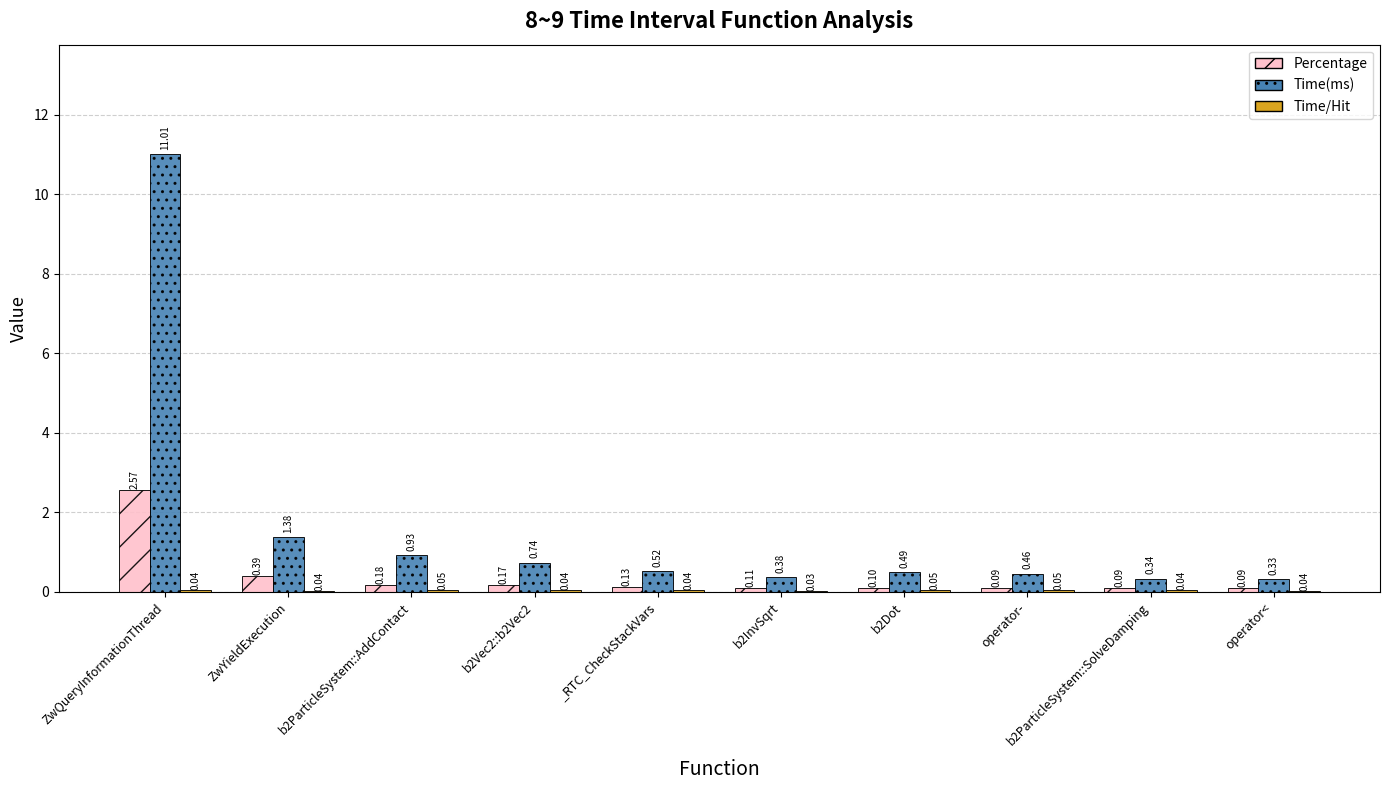

At which label is Percentage closest to 1?

ZwYieldExecution